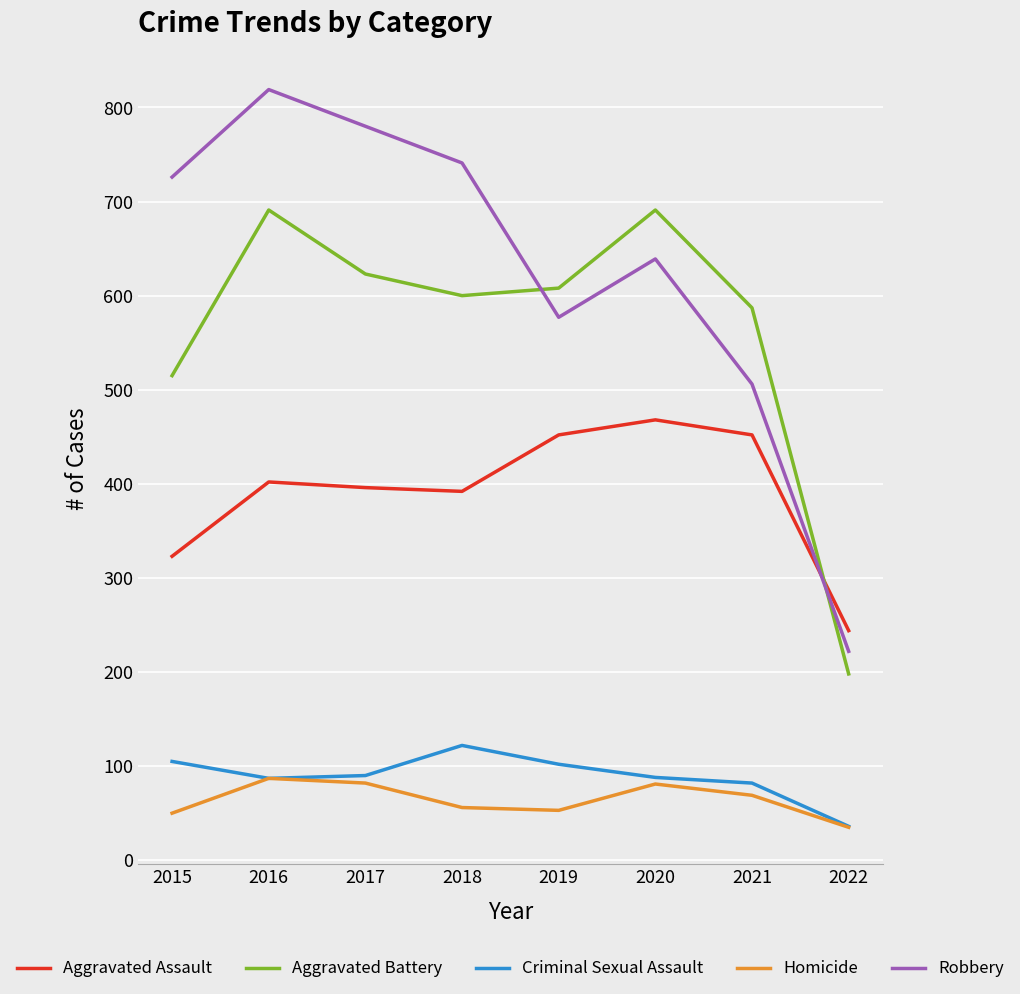

What is the minimum value for Criminal Sexual Assault?

36